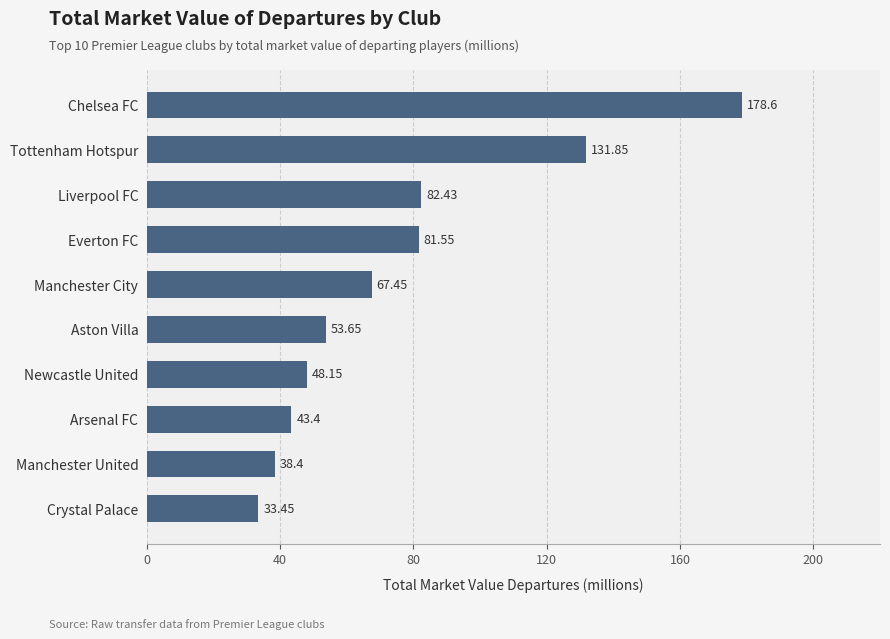

Which label corresponds to the smallest value in the chart?

Crystal Palace